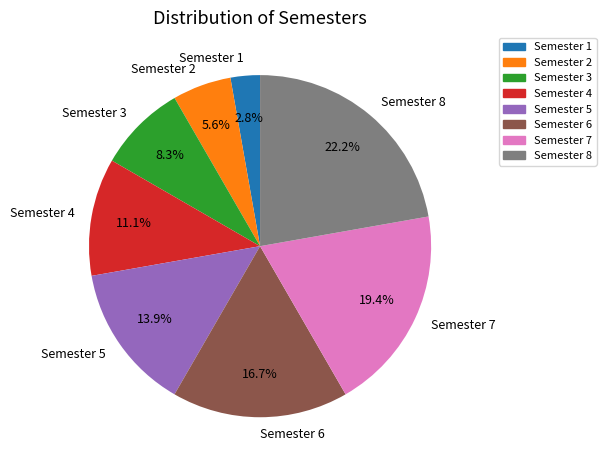

Which category has the biggest portion of the pie?

Semester 8